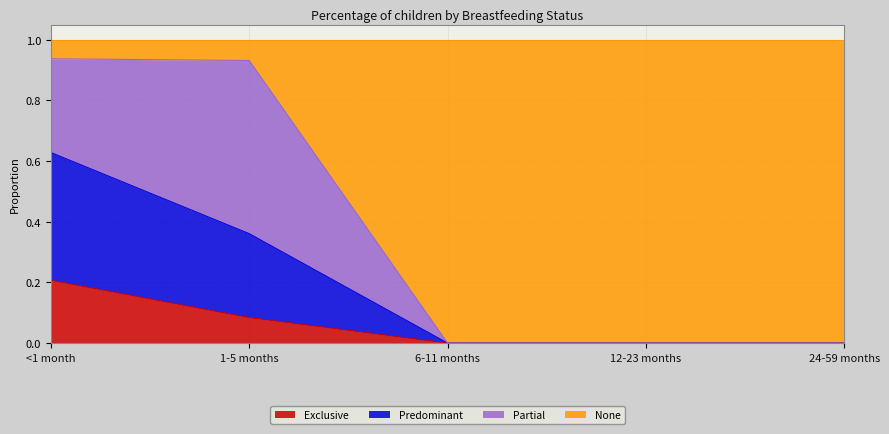

At which category is the sum across all series the highest?

<1 month